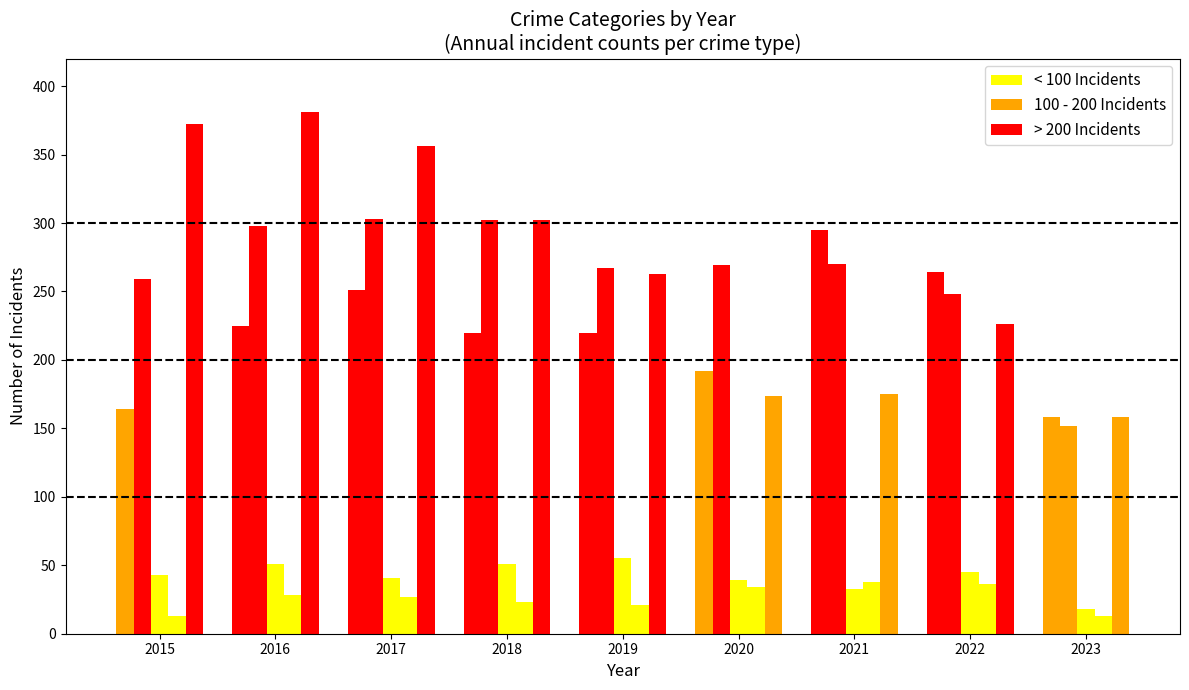

What is the difference between the highest and lowest values at 2017?

329